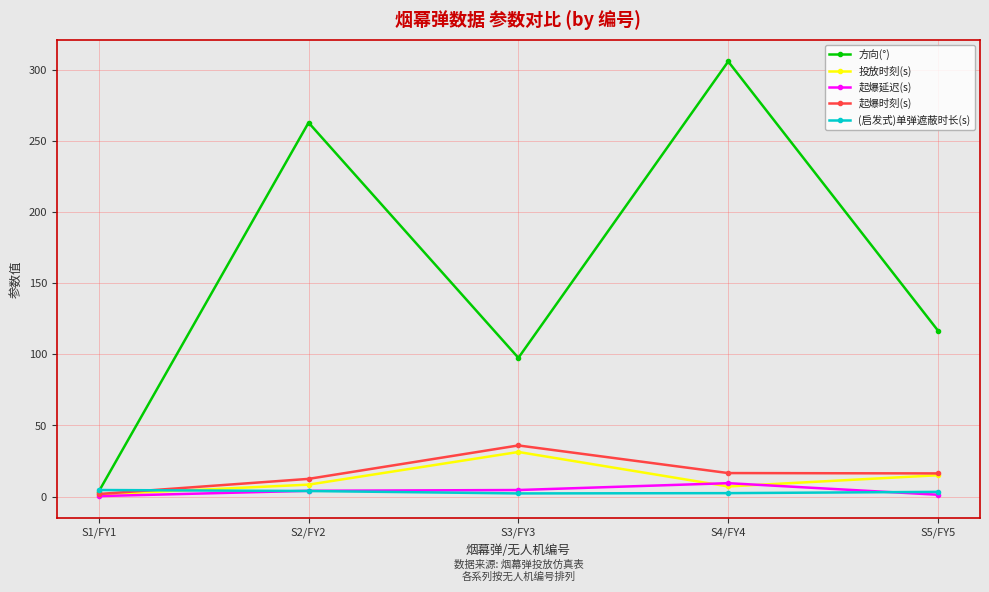

What is the average value of the 起爆延迟(s) series?

3.9